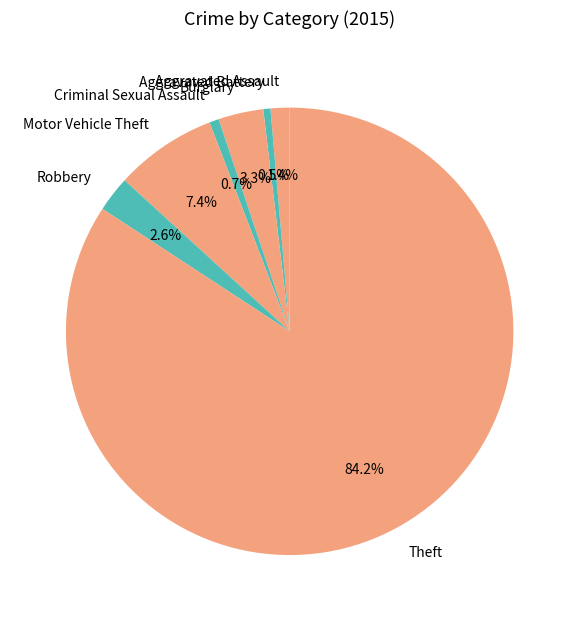

Which slice is the largest?

Theft